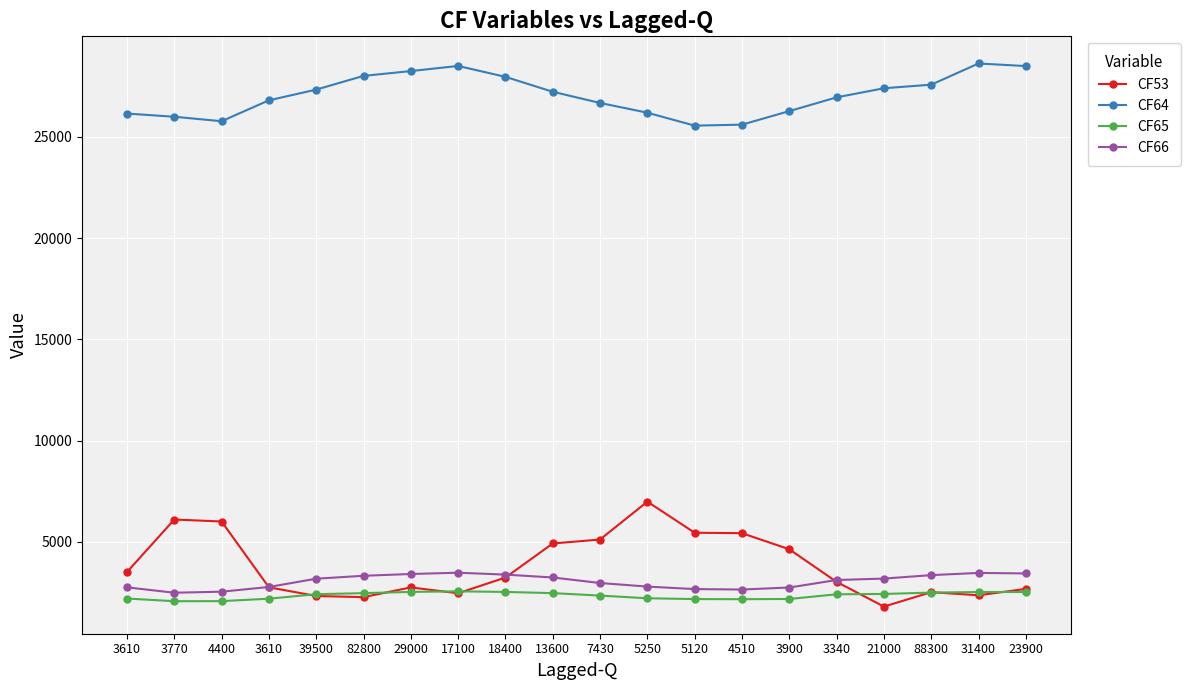

What is the label of the 11th point from the right?

13600